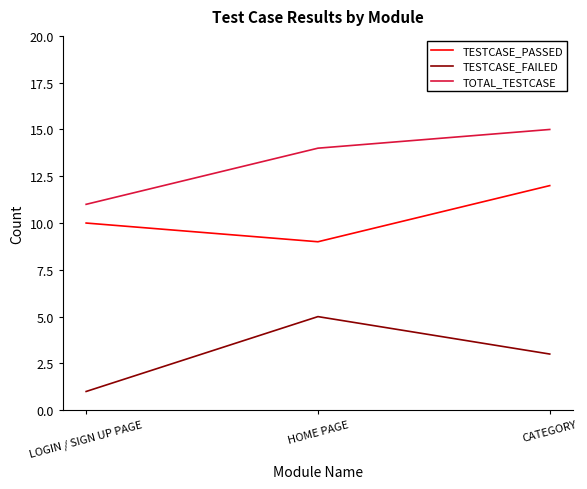

True or false: TESTCASE_FAILED has a value of 1 at LOGIN / SIGN UP PAGE.

True